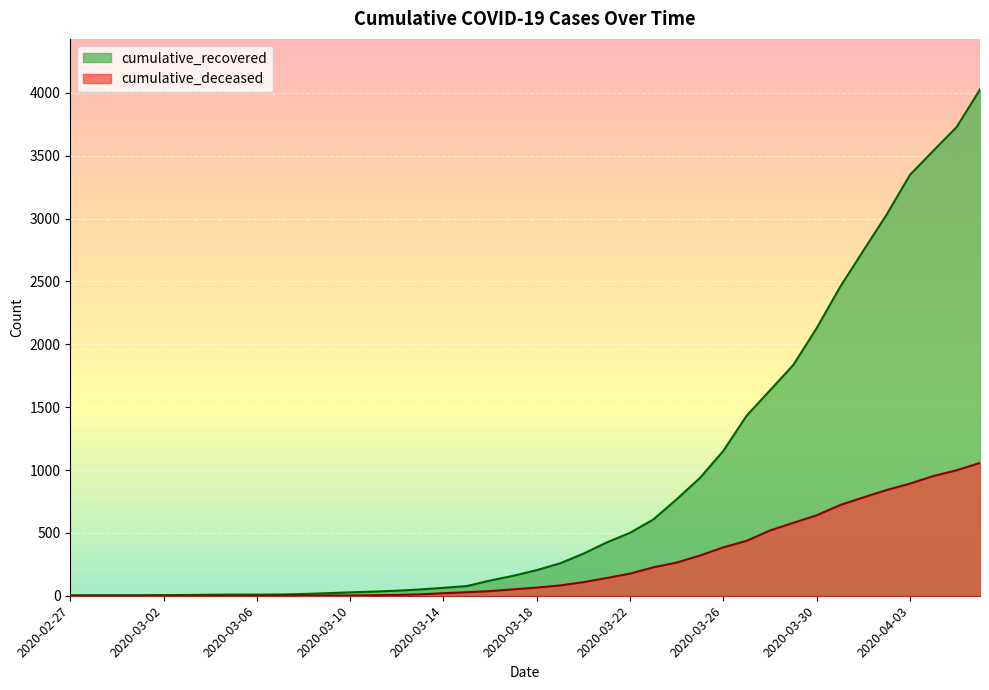

Which series has the largest range (max minus min)?

cumulative_recovered